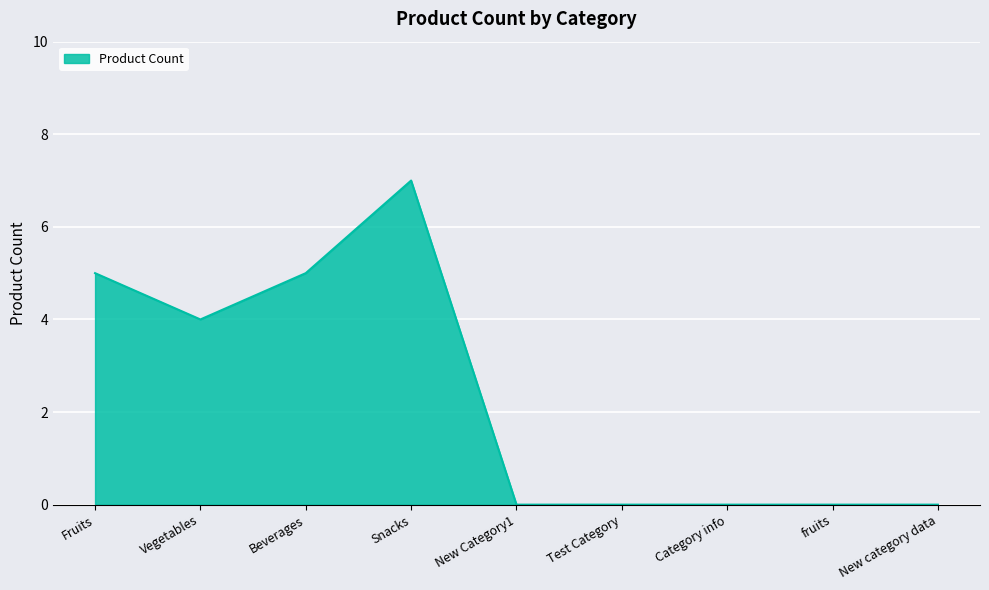

What position from the left is New Category1?

5